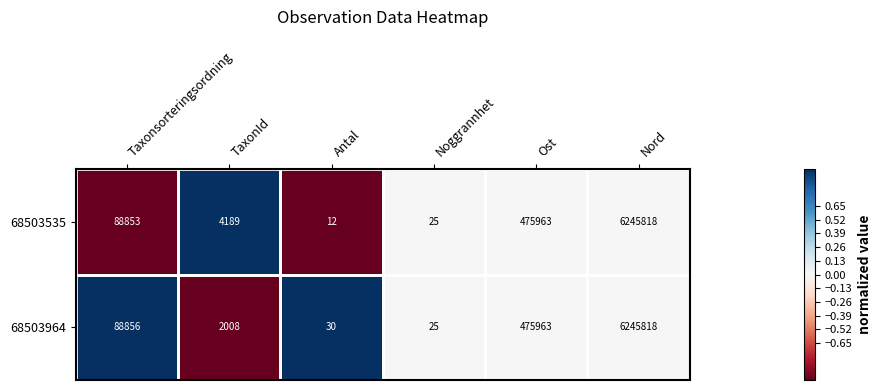

The 68503964 series shows 39 at Noggrannhet. True or false?

False